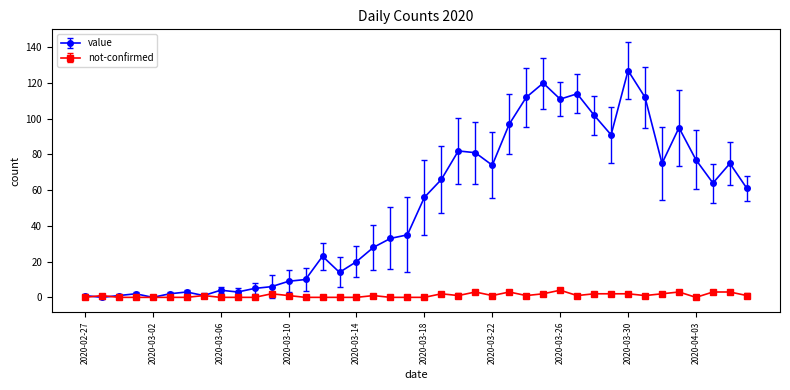

List the series in order of their overall mean, lowest first.

not-confirmed, value